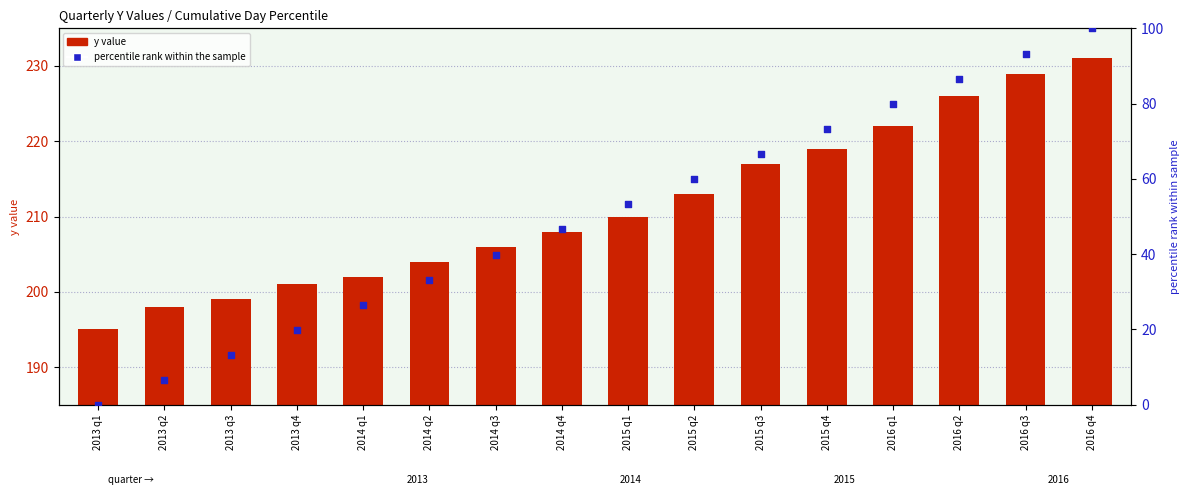

Which series has the largest total across all categories?

y value